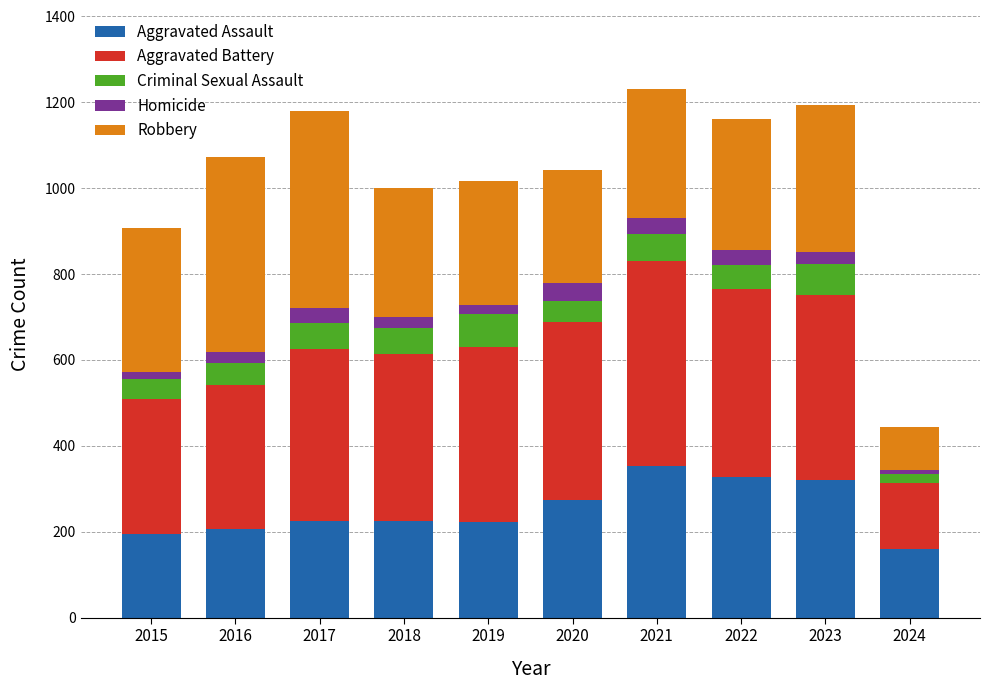

At which label is Aggravated Assault closest to 256?

2020